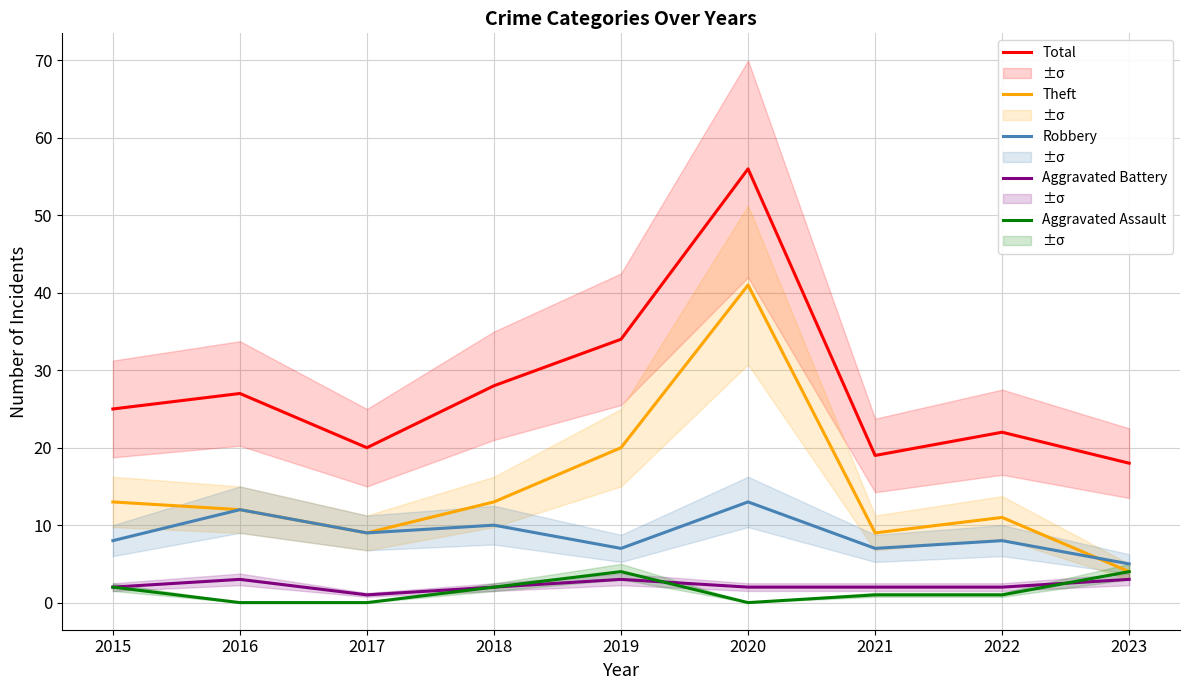

True or false: Theft and Total intersect in this chart.

False